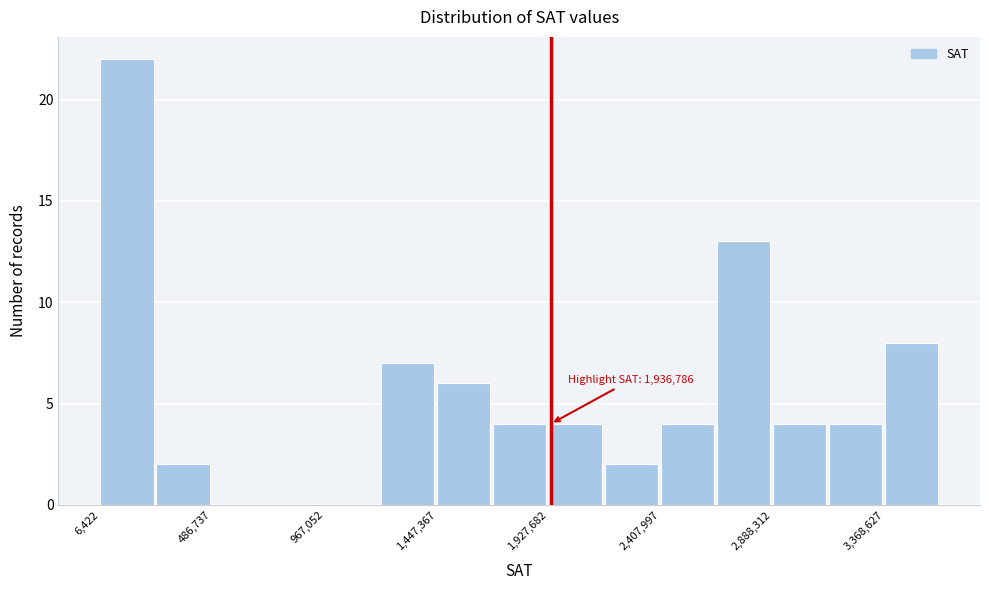

Which range on the x-axis has the tallest bar?

0 to 250000